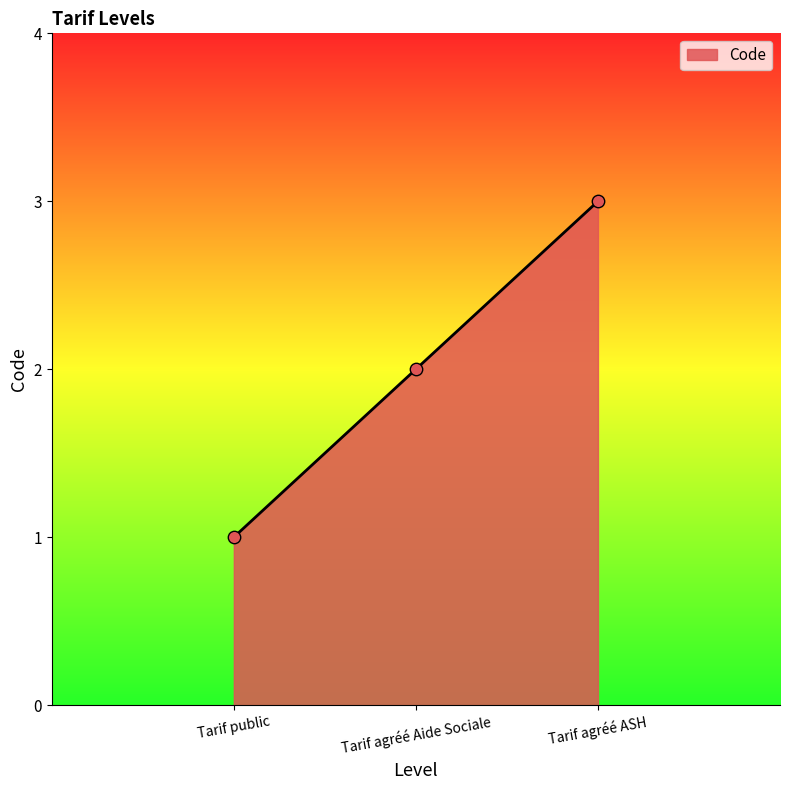

What is the ratio of the value at Tarif agréé Aide Sociale to the value at Tarif agréé ASH?

0.7